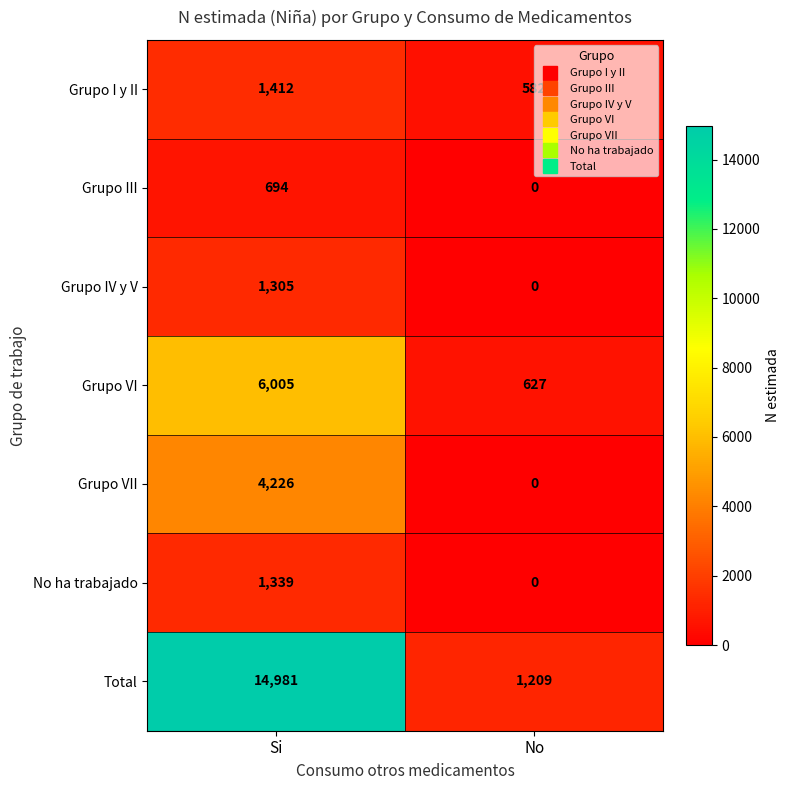

At which category does the chart reach its minimum across all series?

No